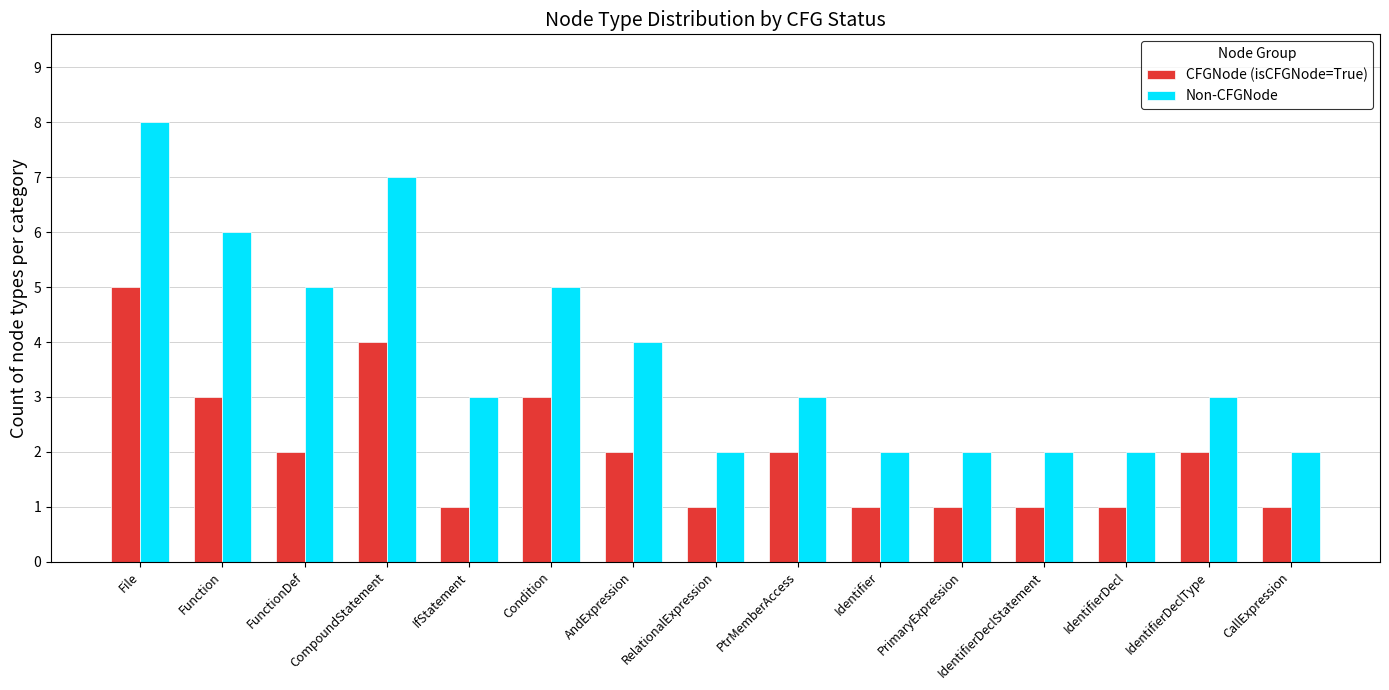

What is the minimum value shown in the chart?

1